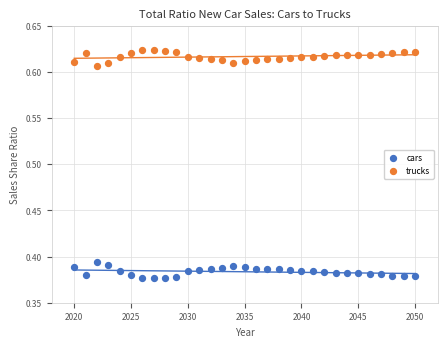

What is the X range (max minus min) for the scatter plot?

30.0